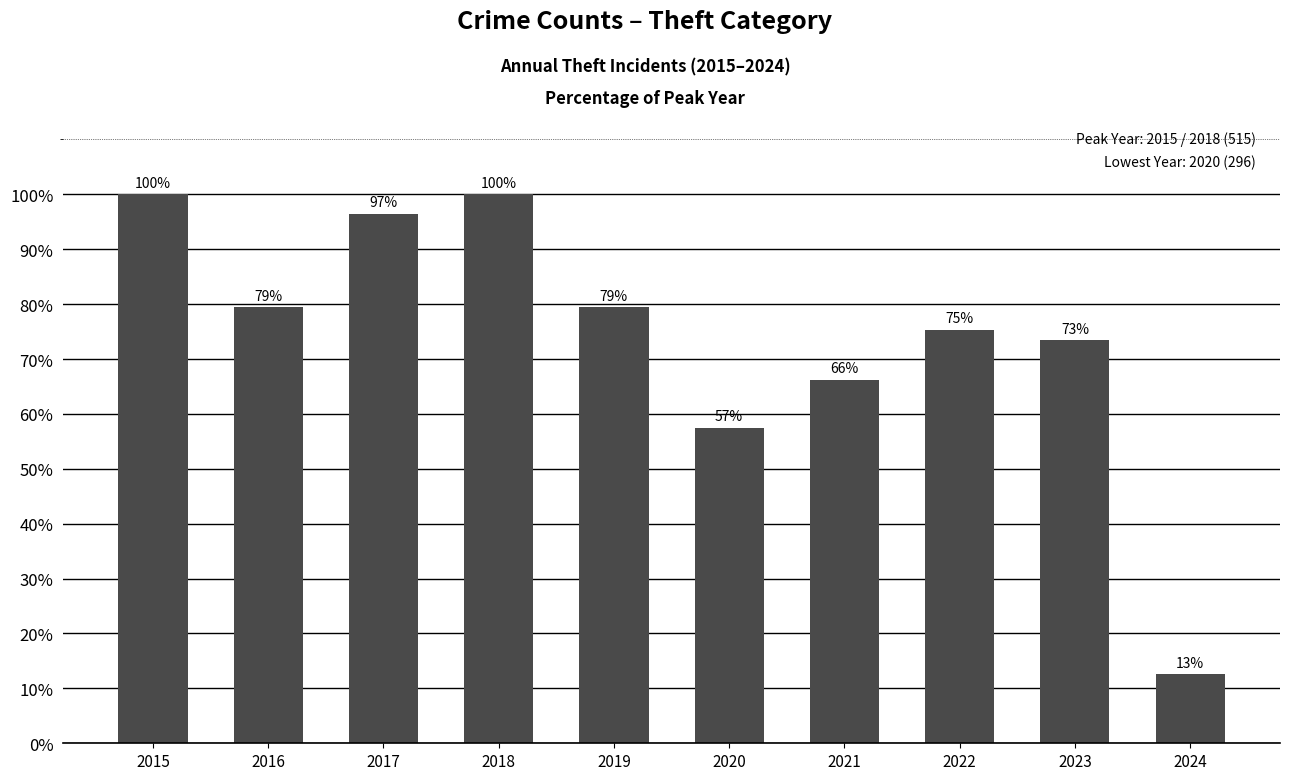

The value at 2021 is 96.6. True or false?

False